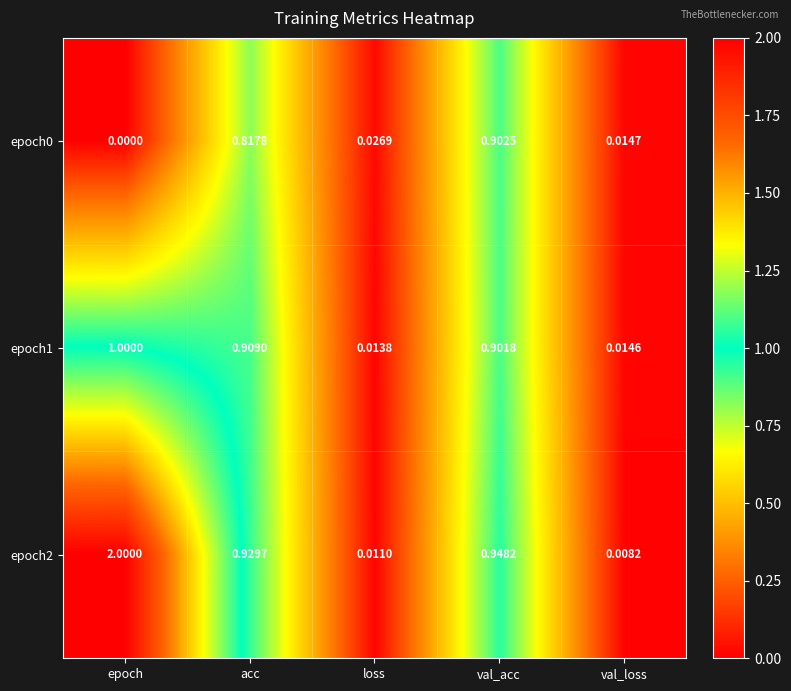

Count the number of categories in the chart.

5